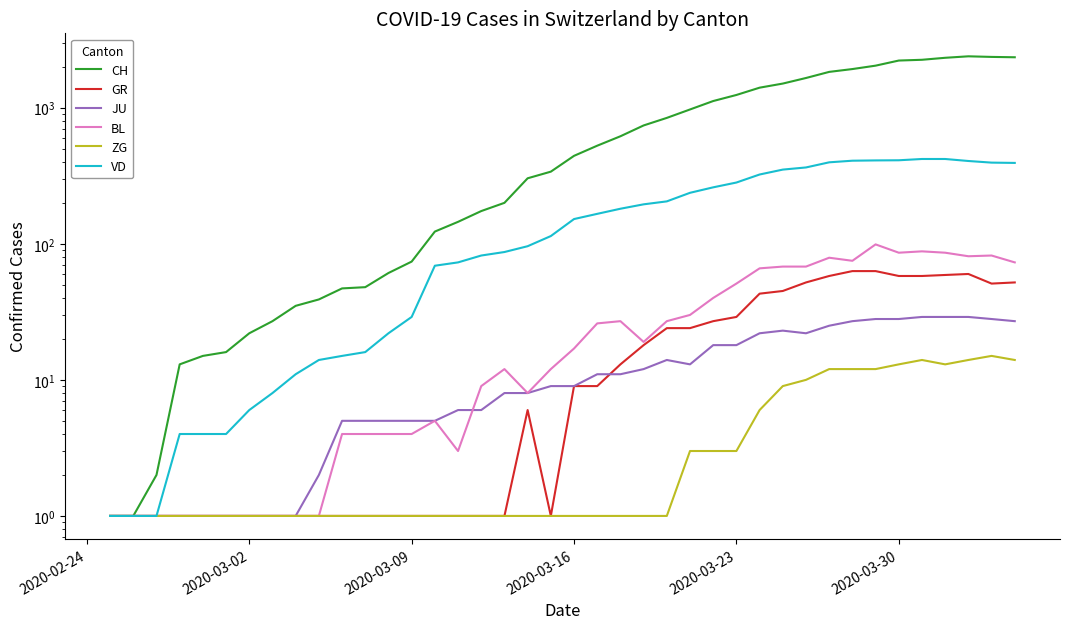

Does the chart display data point markers on the line(s)?

No